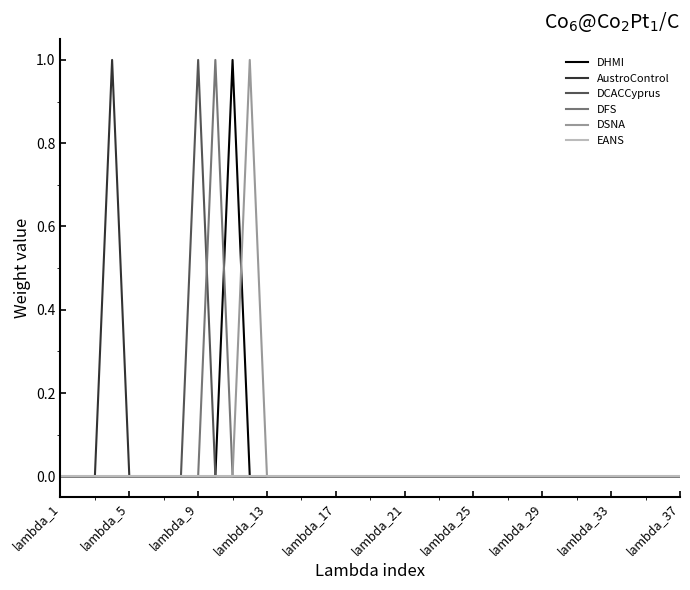

Count the number of data series in this chart.

6